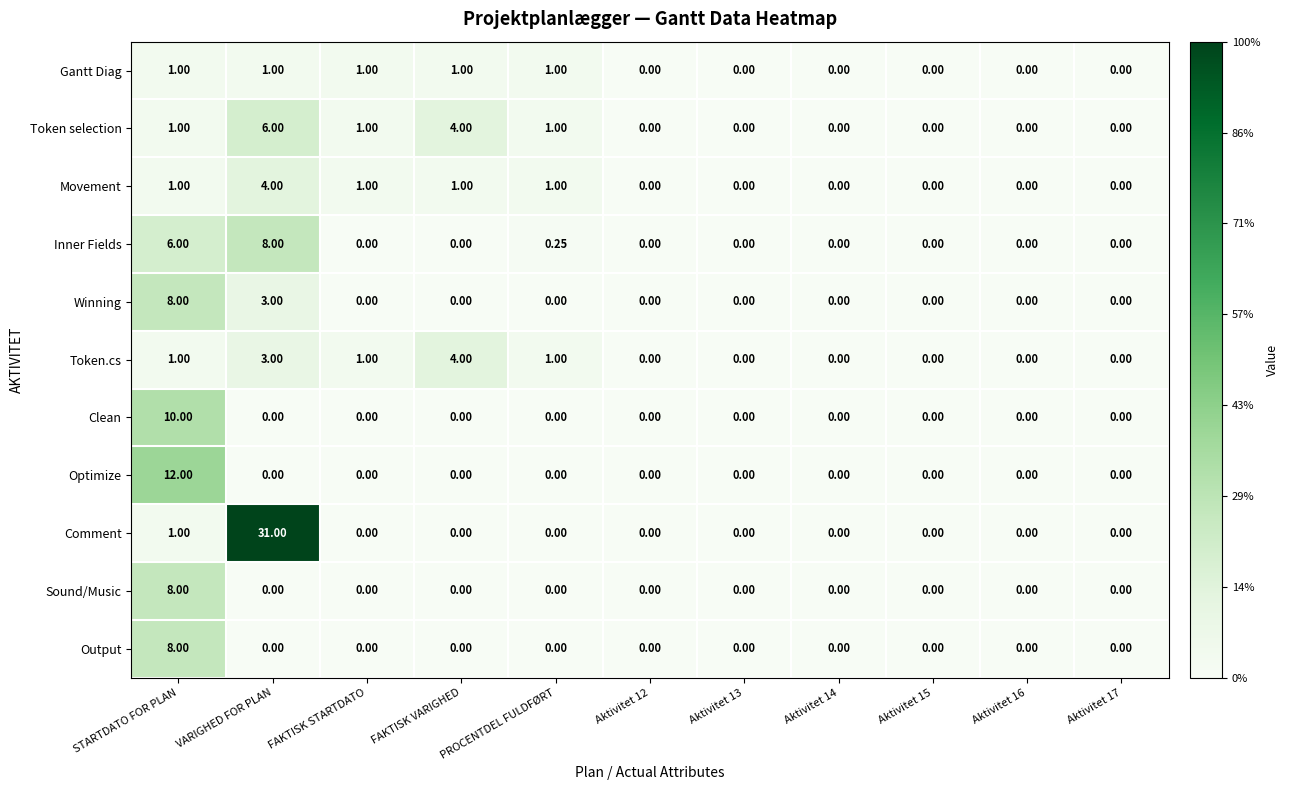

Which label corresponds to the largest value in the chart?

VARIGHED FOR PLAN